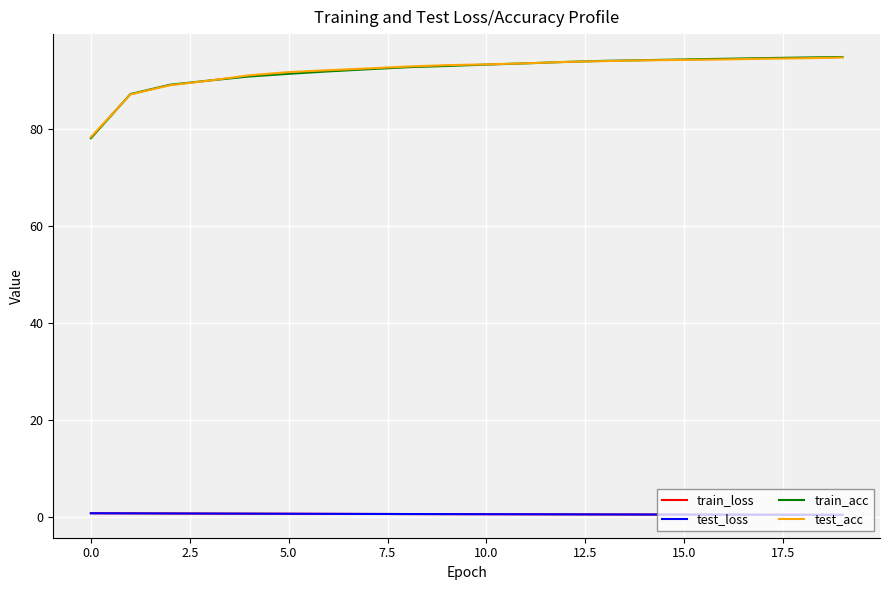

True or false: train_loss and train_acc intersect in this chart.

False